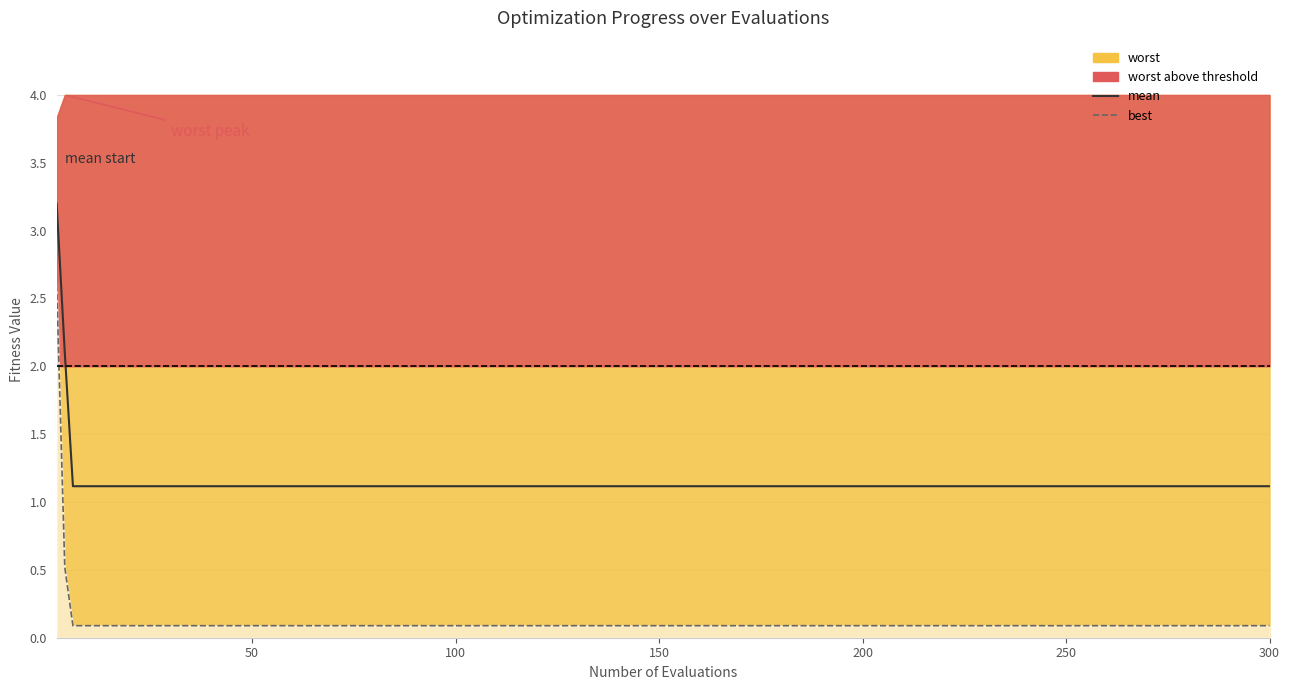

Read the best (line) value at 200.

0.1